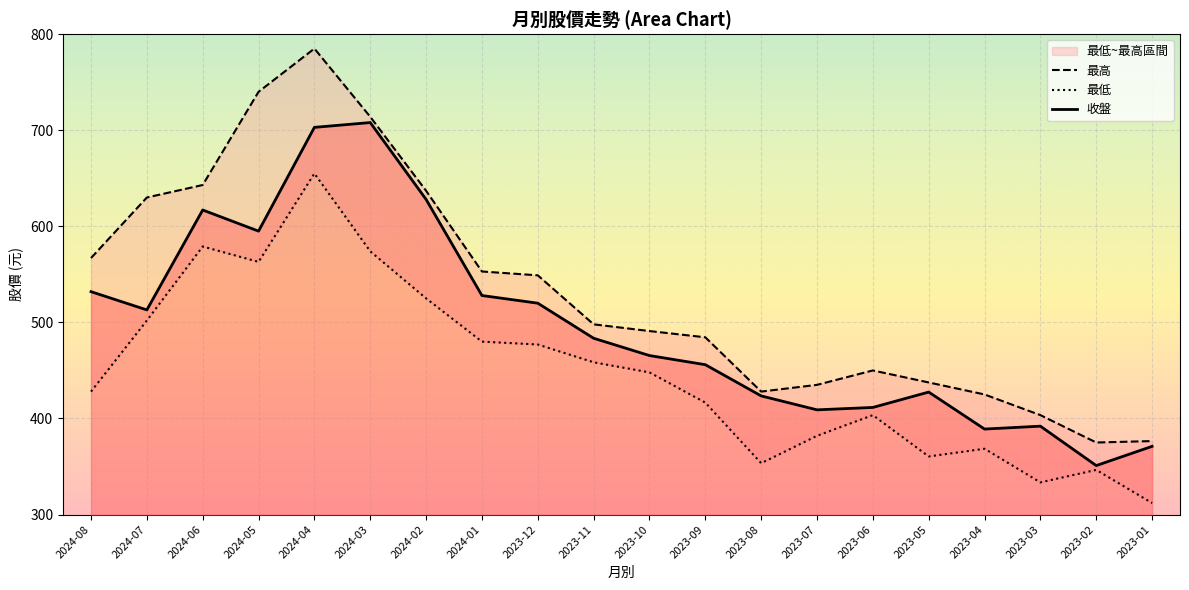

What is the label of the 20th point from the right?

2024-08